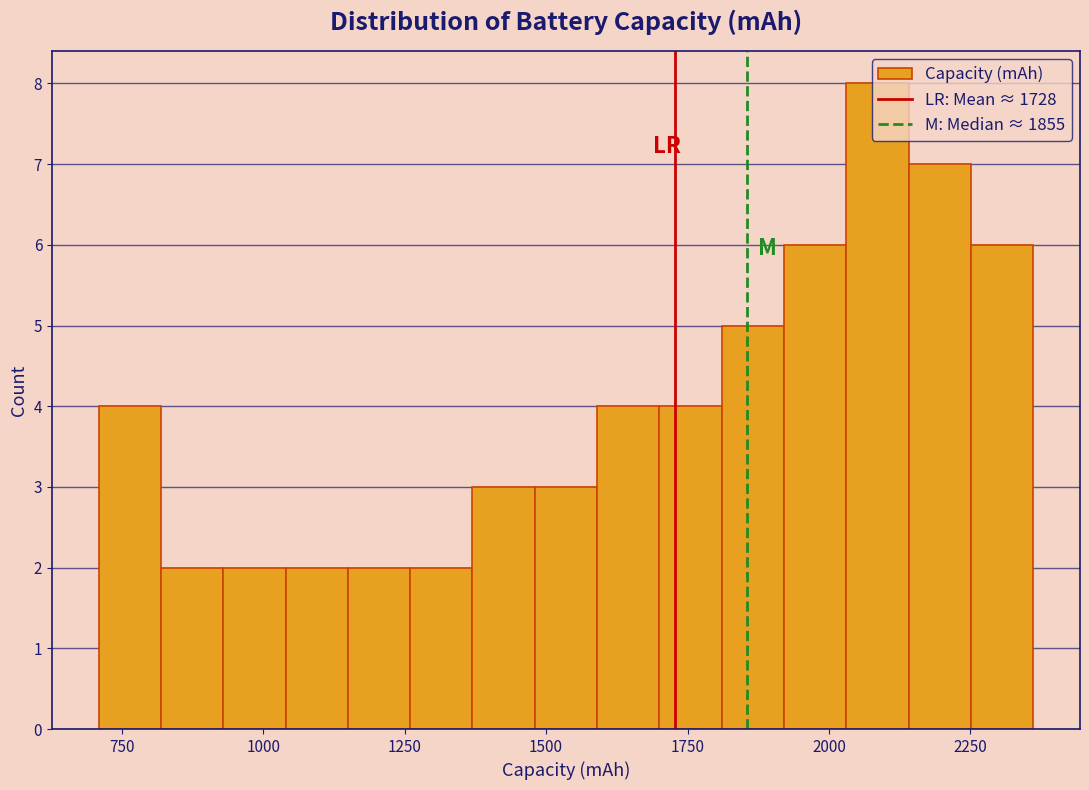

Read against the x-axis, roughly where is the centre of the tallest bar?

2100